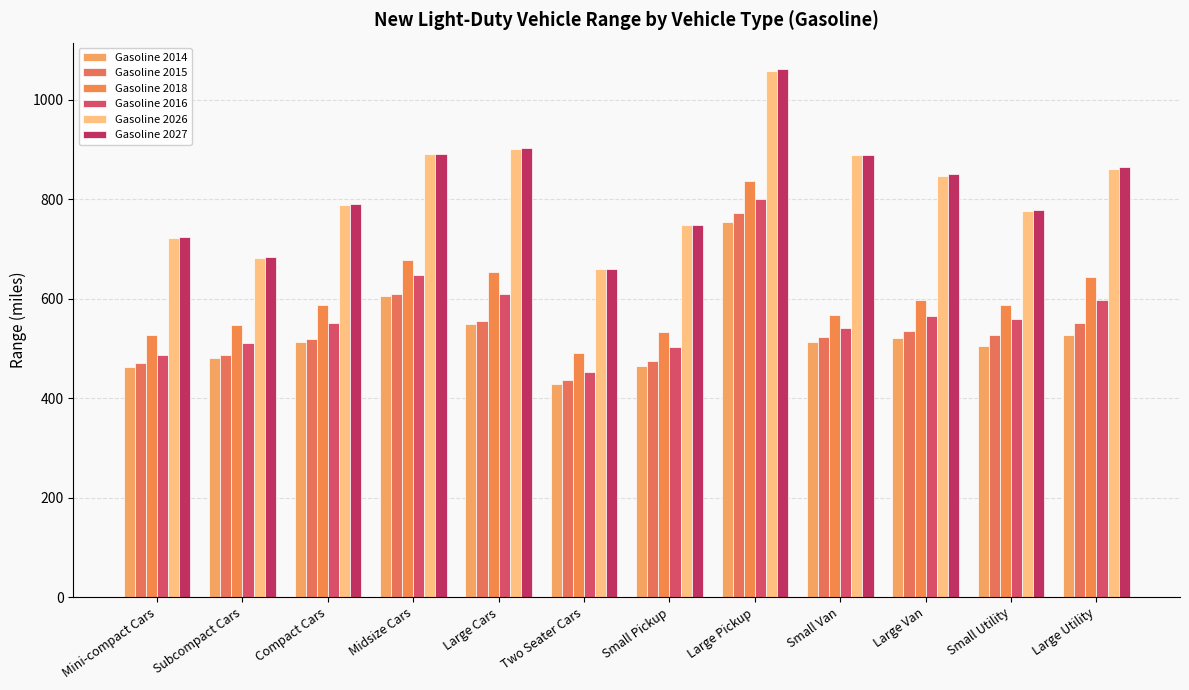

What is the average value of the Gasoline 2018 series?

603.9